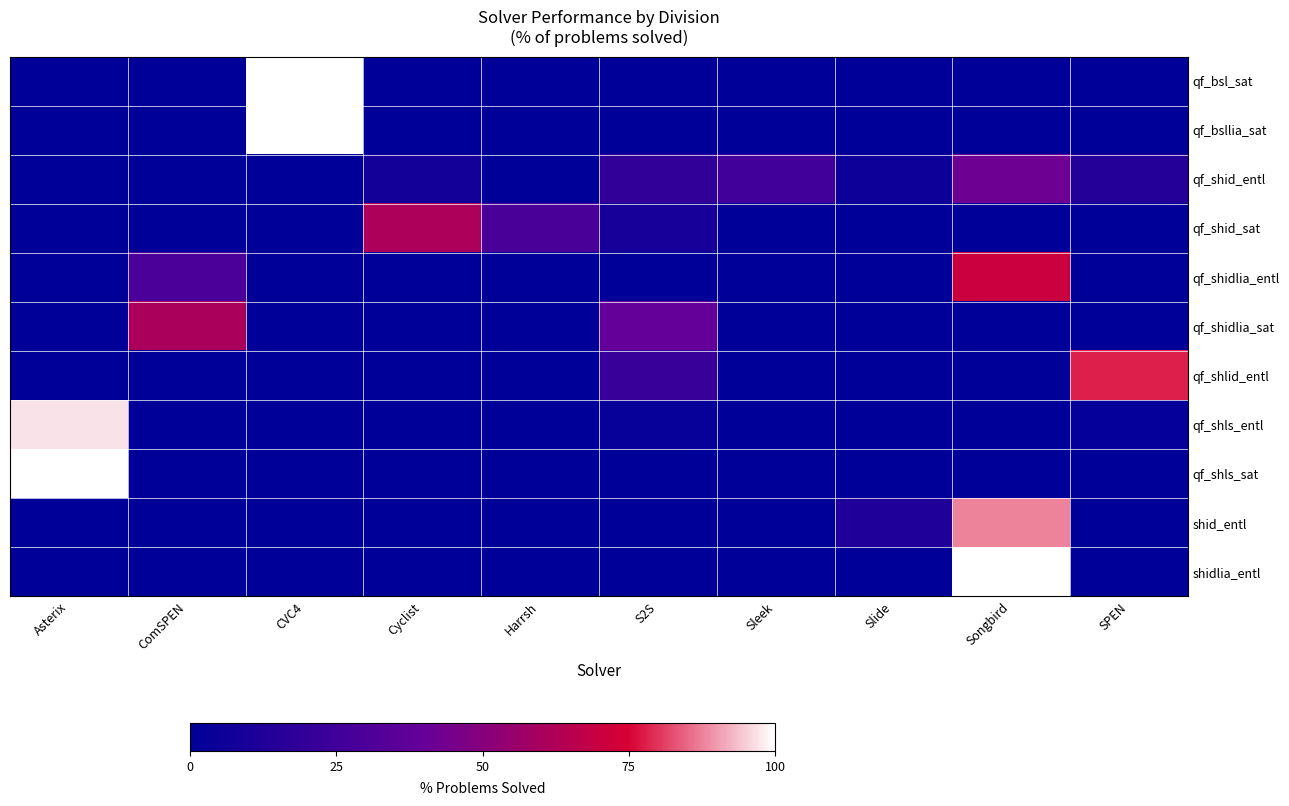

Rank the series at CVC4 from highest to lowest value.

qf_bsl_sat, qf_bsllia_sat, qf_shid_entl, qf_shid_sat, qf_shidlia_entl, qf_shidlia_sat, qf_shlid_entl, qf_shls_entl, qf_shls_sat, shid_entl, shidlia_entl